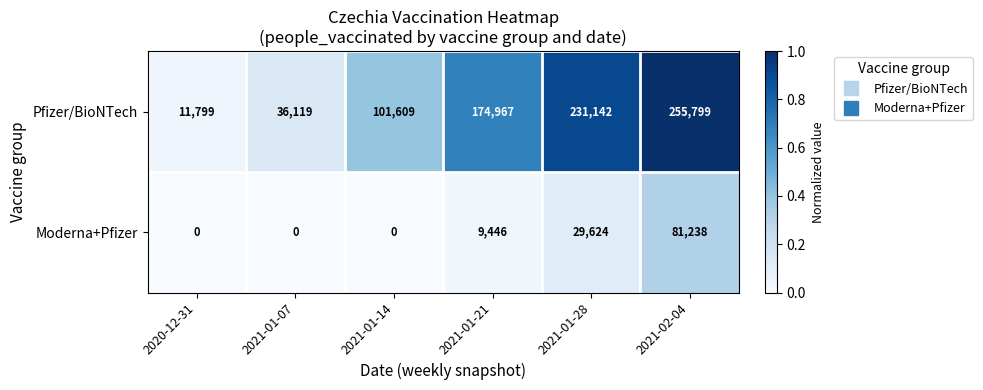

Rank the series at 2021-01-07 from highest to lowest value.

Pfizer/BioNTech, Moderna+Pfizer